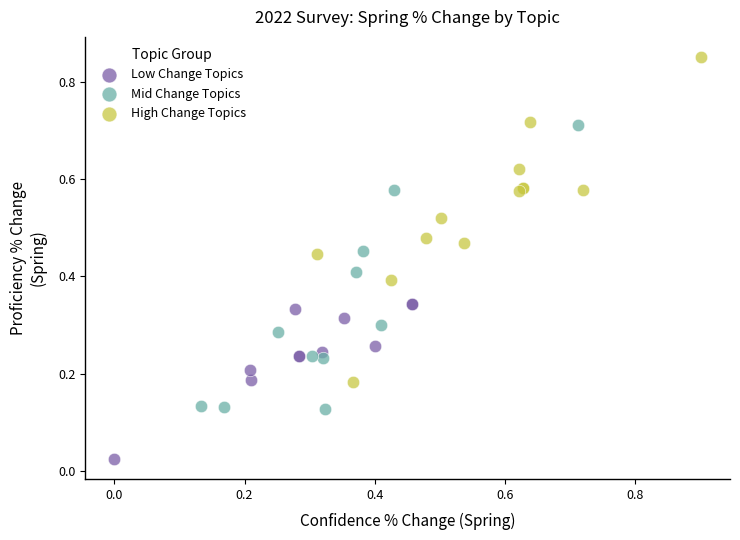

Which series reaches the maximum Y coordinate?

High Change Topics